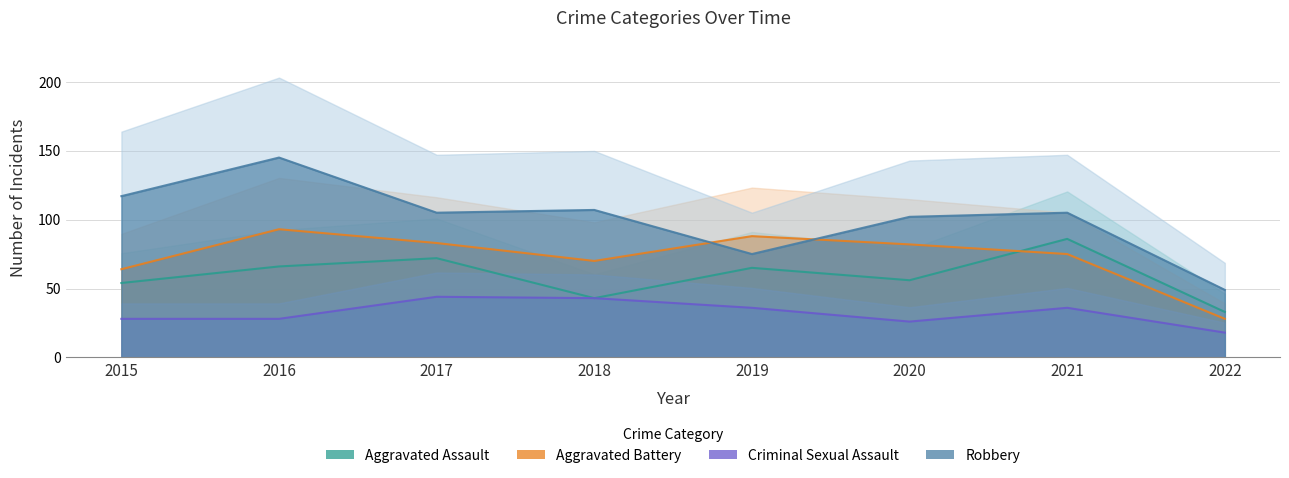

Which series changed the most between 2017 and 2021?

Aggravated Assault